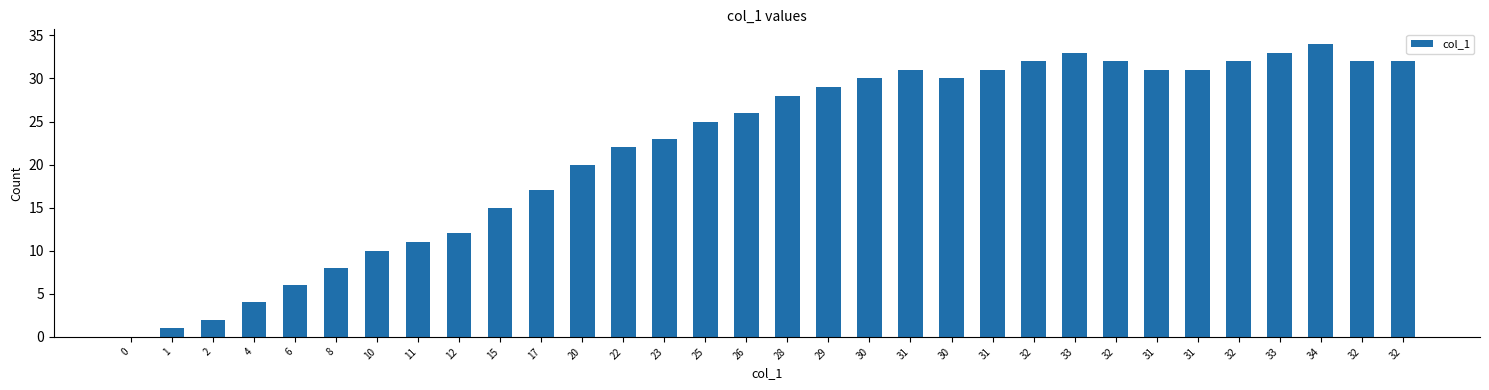

What is the sum of all values?

703